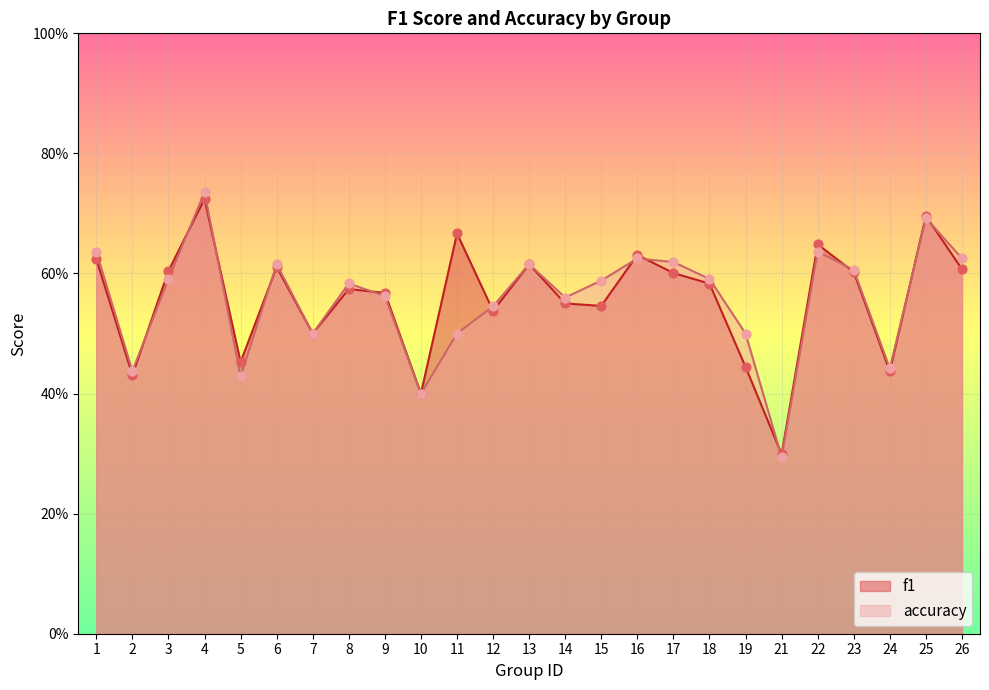

Is the value of f1 at 13 greater than the value of accuracy at 18?

Yes